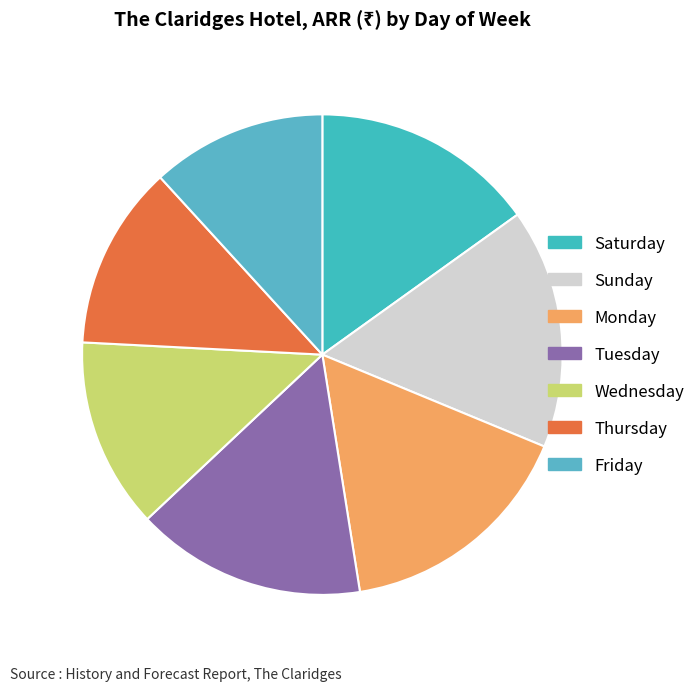

To the nearest percent, what is the combined percentage of Saturday and Tuesday?

31%